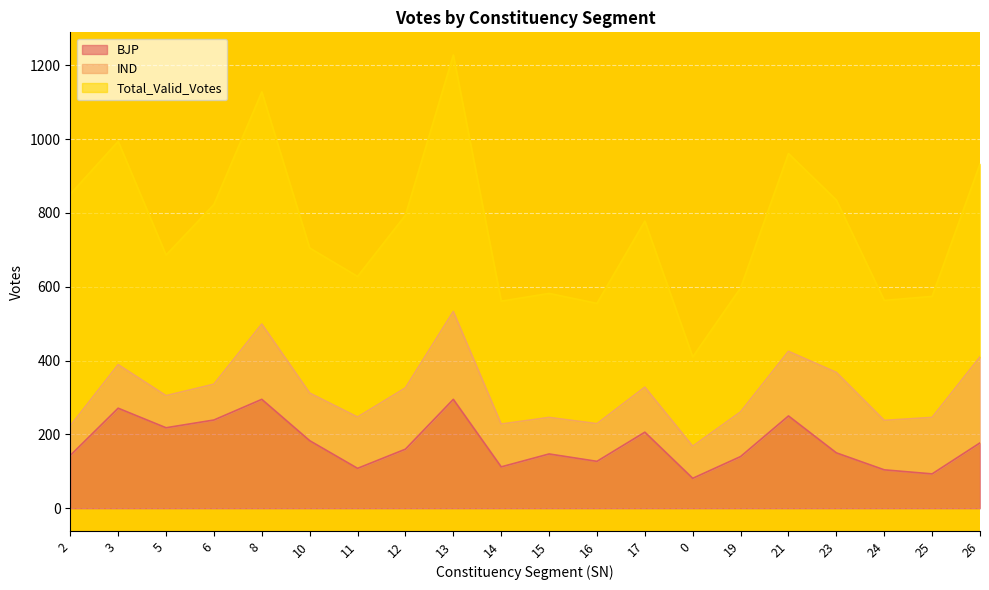

The Total_Valid_Votes series shows 393 at 10. True or false?

True